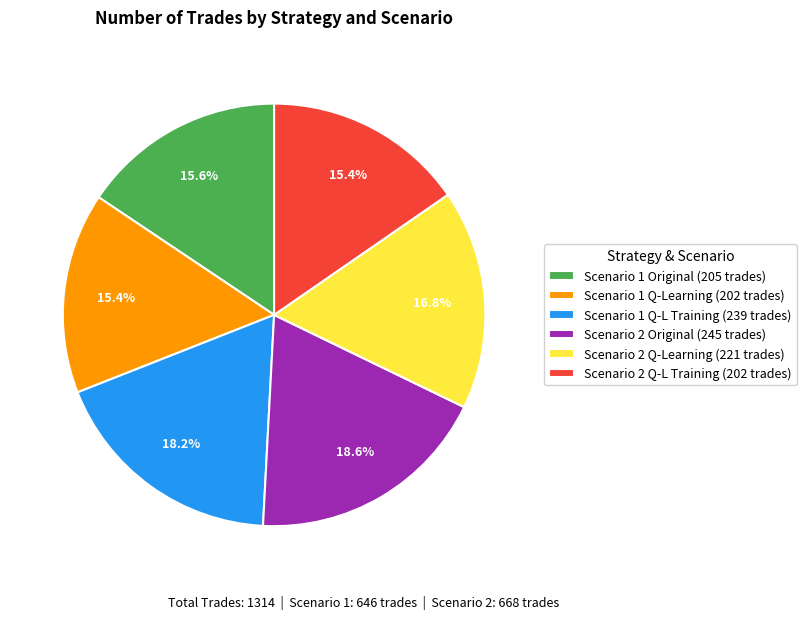

Combined, do Scenario 1 Q-Learning (202 trades) and Scenario 2 Q-Learning (221 trades) account for over 50%?

No